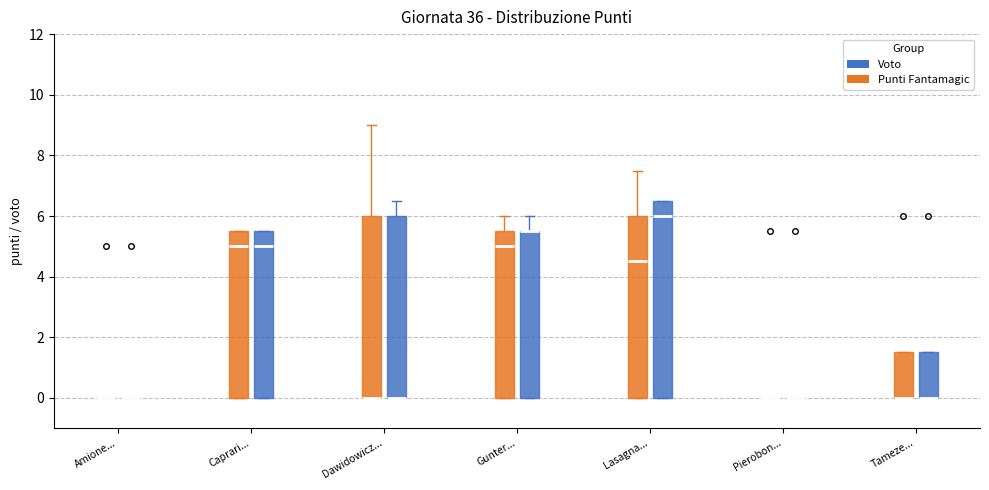

Where is the lower edge of the box for Caprari... (Punti Fantamagic) on the y-axis? The values are not printed on the chart, so give them approximately, as read against the axis.

0.0